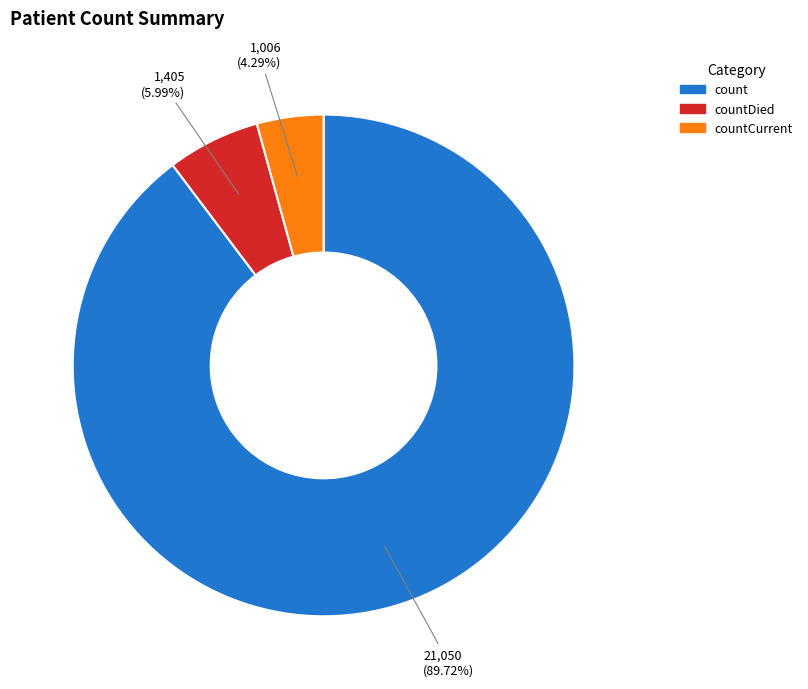

Does any single category account for the majority?

Yes